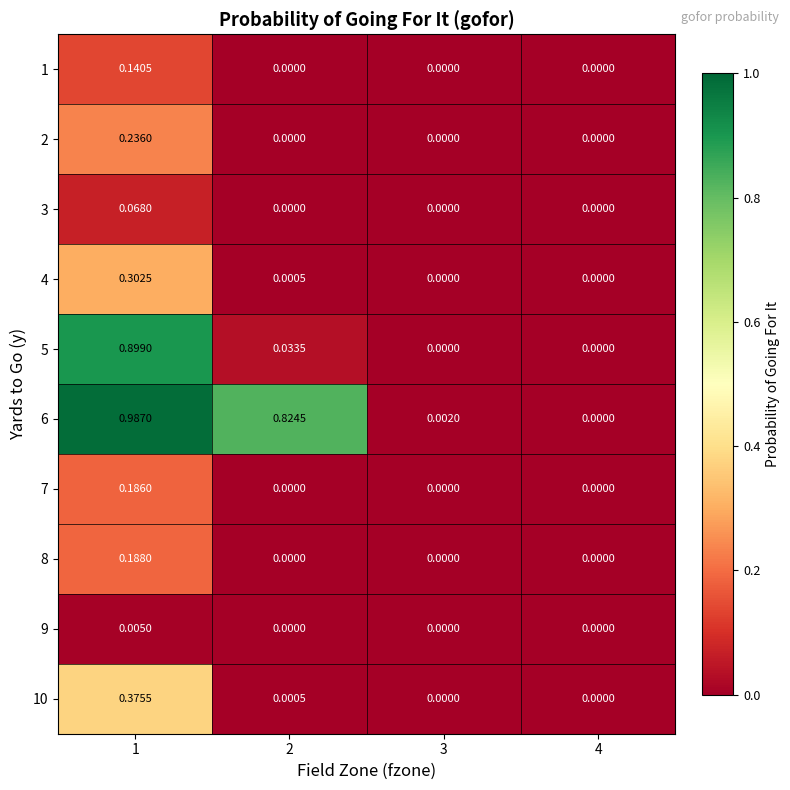

Is the value of 2 at 4 greater than the value of 3 at 1?

No